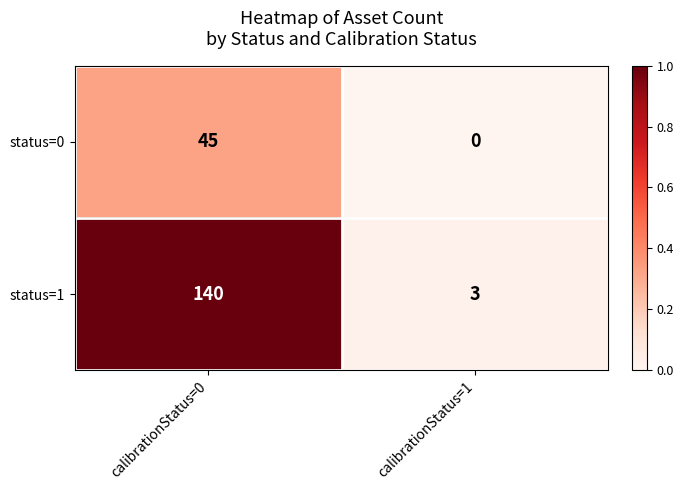

At which category is the sum across all series the highest?

calibrationStatus=0